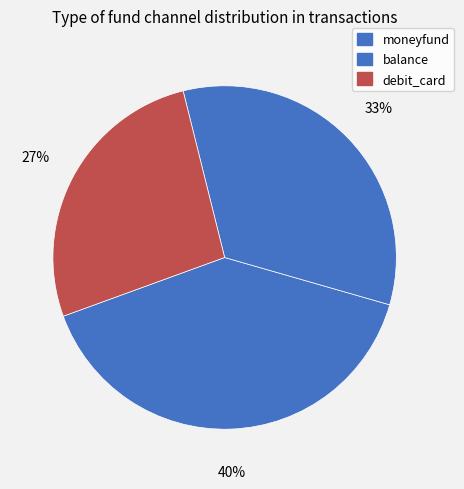

How many slices are in this pie chart?

3